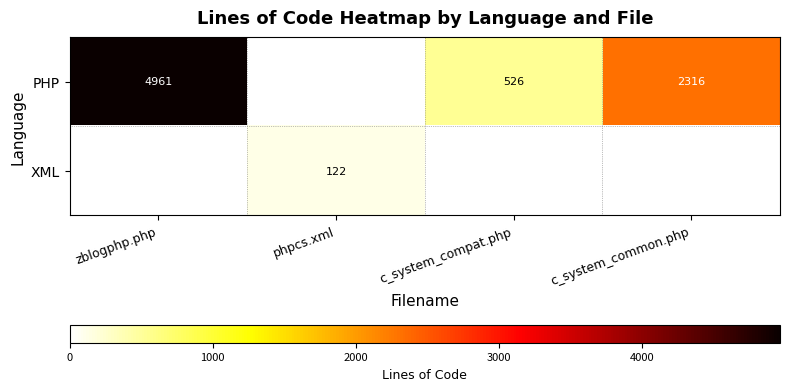

True or false: PHP has a value of 526 at c_system_compat.php.

True